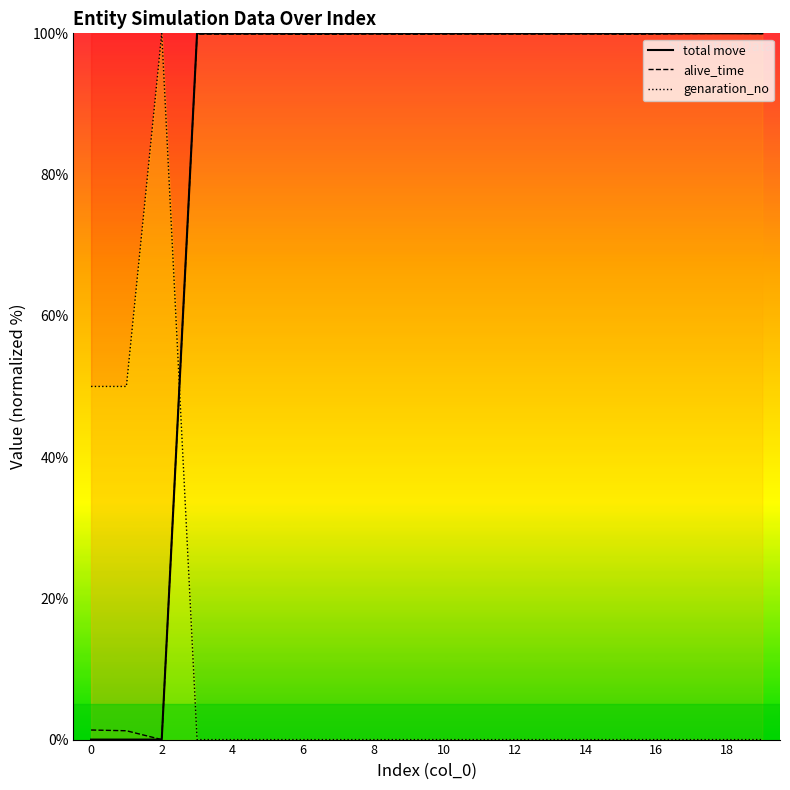

Is the value of total move at 12 greater than the value of alive_time at 10?

Yes